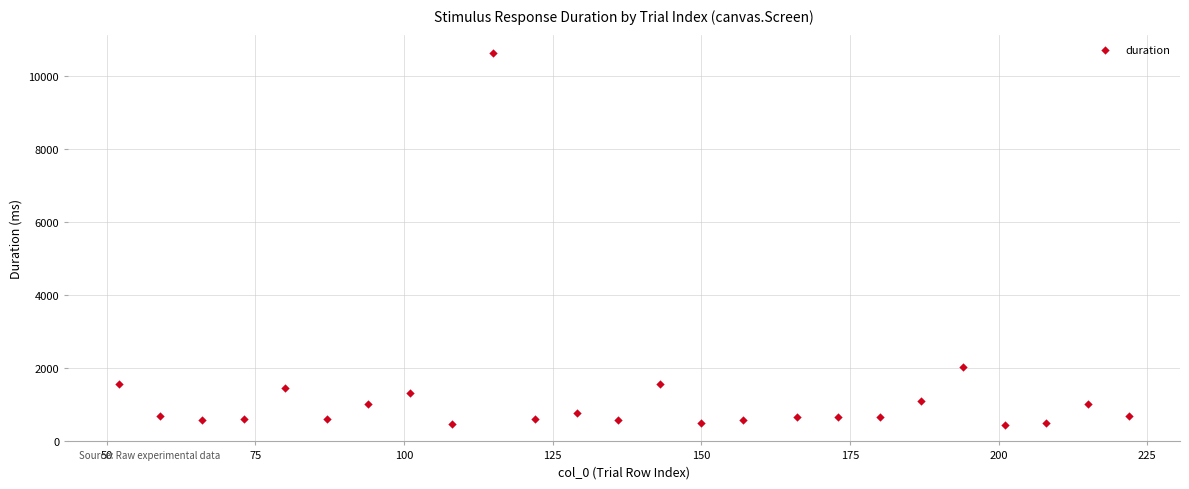

What Y value in the scatter plot is closest to 5532?

2022.0